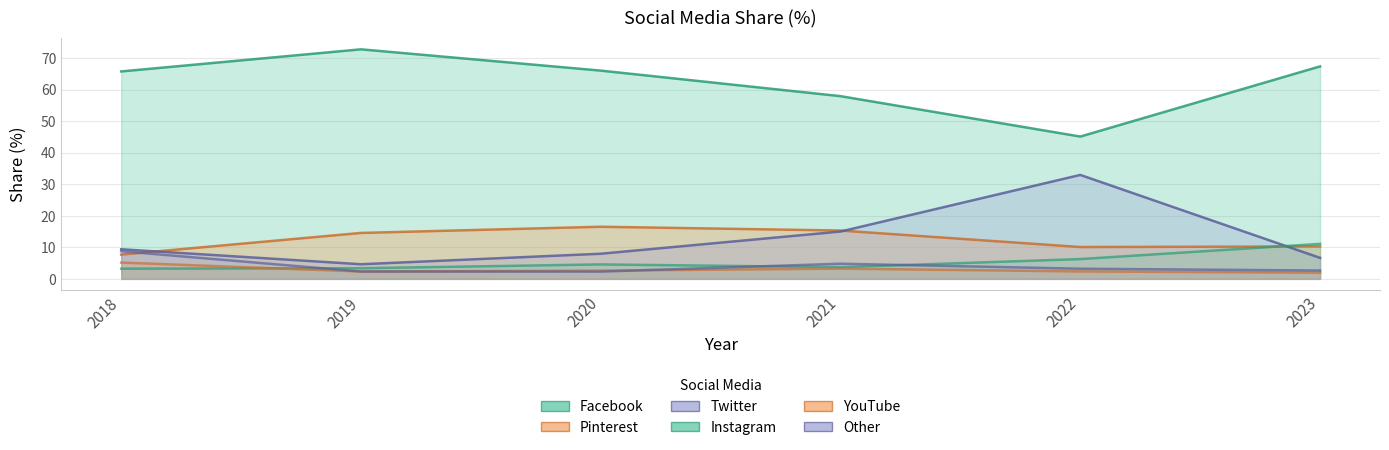

Which series has the largest total across all categories?

Facebook